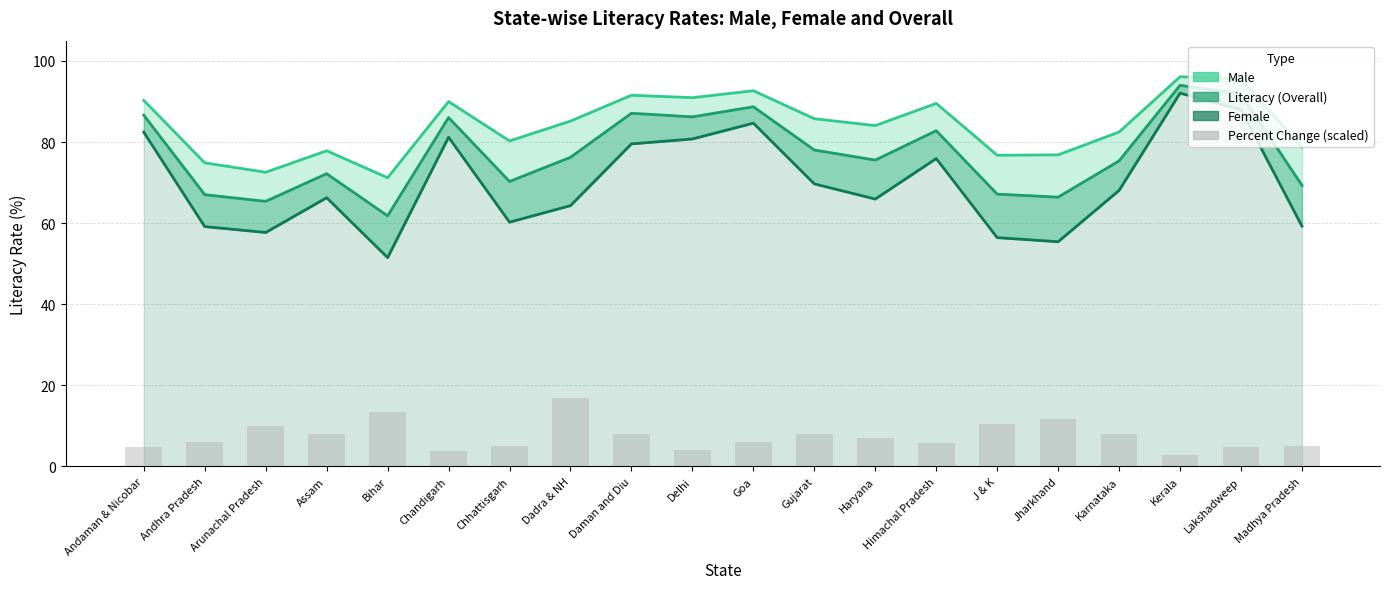

Are the bars grouped side by side (vs. stacked)?

Yes